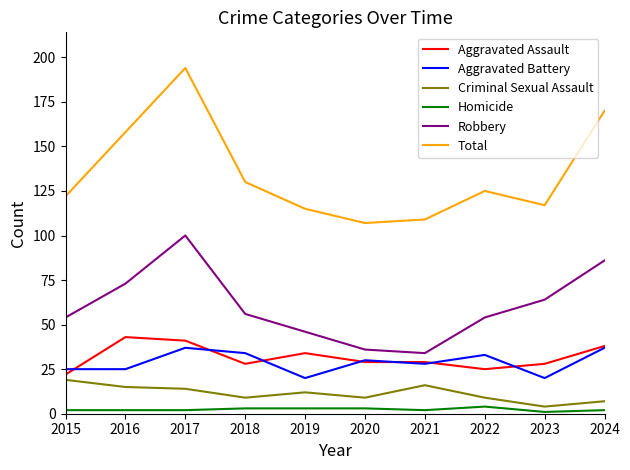

Between 2015 and 2020, which series saw the biggest shift?

Robbery